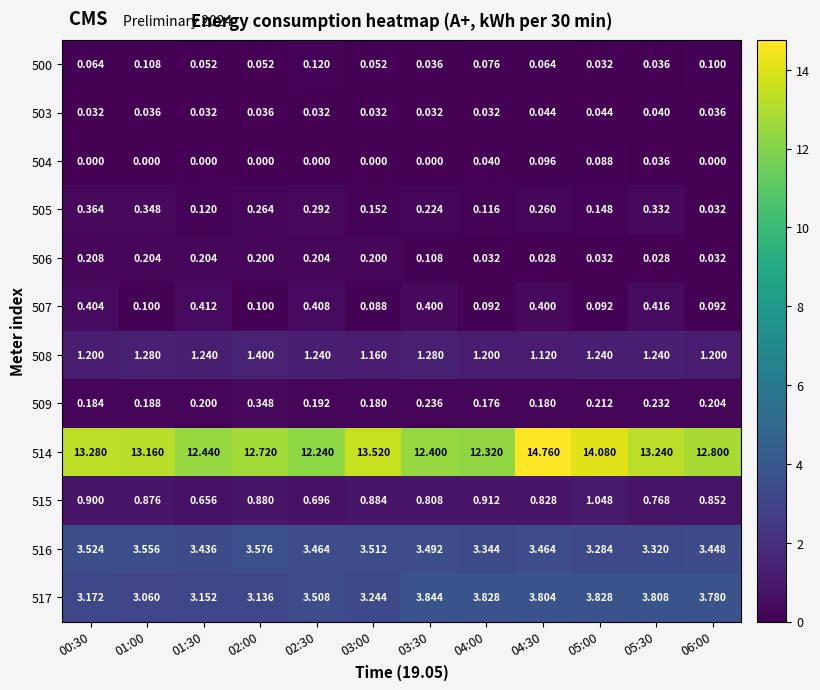

Is the value of 517 at 00:30 greater than the value of 509 at 02:30?

Yes